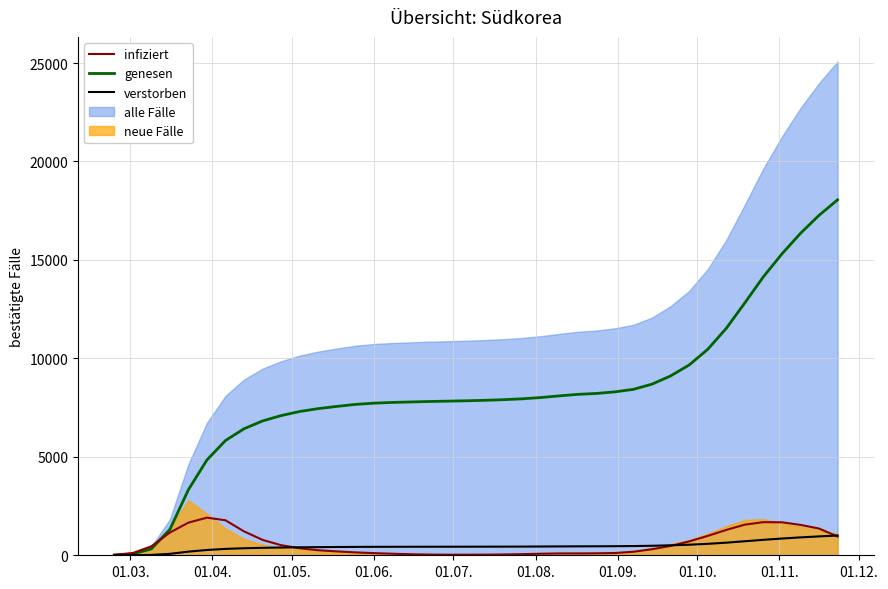

Reading right to left, extract all data points from this chart.

genesen: 18052.6	17264.9	16350.5	15306.5	14143.7	12818.9	11526.5	10460.9	9665.3	9110.2	8691.8	8429.0	8299.4	8218.8	8172.7	8095.7	8010.7	7945.9	7902.7	7870.3	7847.3	7827.8	7810.6	7786.8	7762.3	7724.9	7662.2	7560.0	7448.4	7301.5	7094.2	6822.7	6426.0	5827.7	4842.7	3327.8	1309.7	323.3	69.1	9.4
infiziert: 953.5	1357.2	1543.8	1675.0	1682.5	1555.0	1287.8	984.2	705.5	474.2	309.5	180.2	115.8	100.2	94.8	93.8	78.2	56.8	41.0	32.0	29.0	29.5	35.8	51.5	78.8	109.0	147.0	197.2	256.0	355.0	511.8	781.8	1213.5	1776.5	1911.2	1657.5	1152.2	454.8	112.2	24.0
verstorben: 1002.9	959.2	908.4	850.4	785.8	712.2	640.4	581.2	537.0	506.1	482.9	468.3	461.1	456.6	454.0	449.8	445.0	441.4	439.0	437.2	436.0	434.9	433.9	432.6	431.2	429.2	425.7	420.0	413.8	405.6	394.1	379.0	357.0	323.8	269.0	184.9	72.8	18.0	3.8	0.5